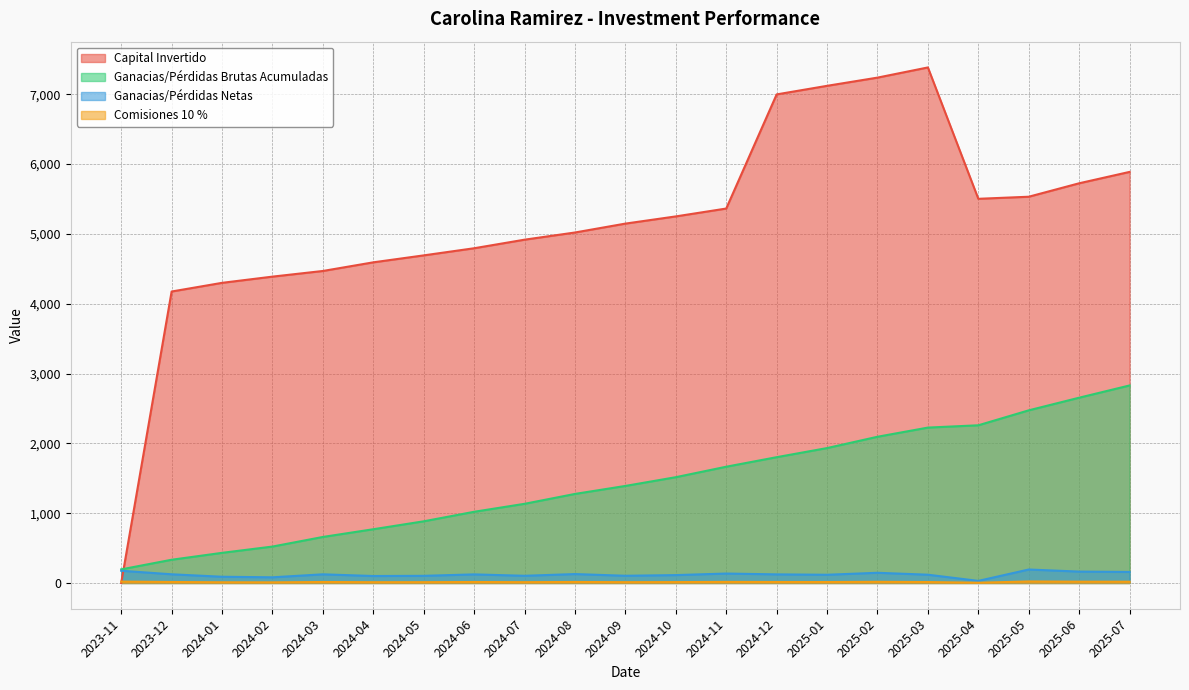

What is the maximum value for Ganacias/Pérdidas Brutas Acumuladas?

2829.4